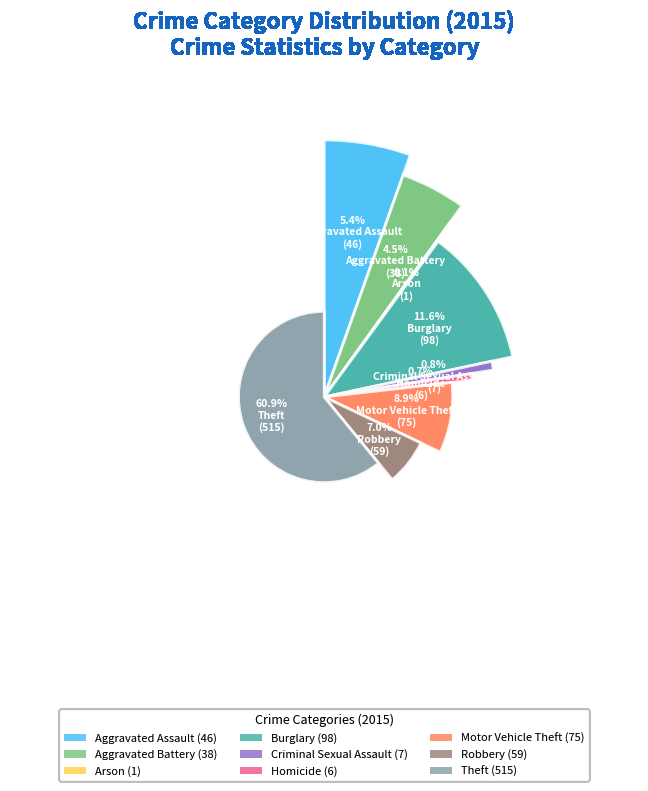

How much of the chart is everything except Arson?

99.9%